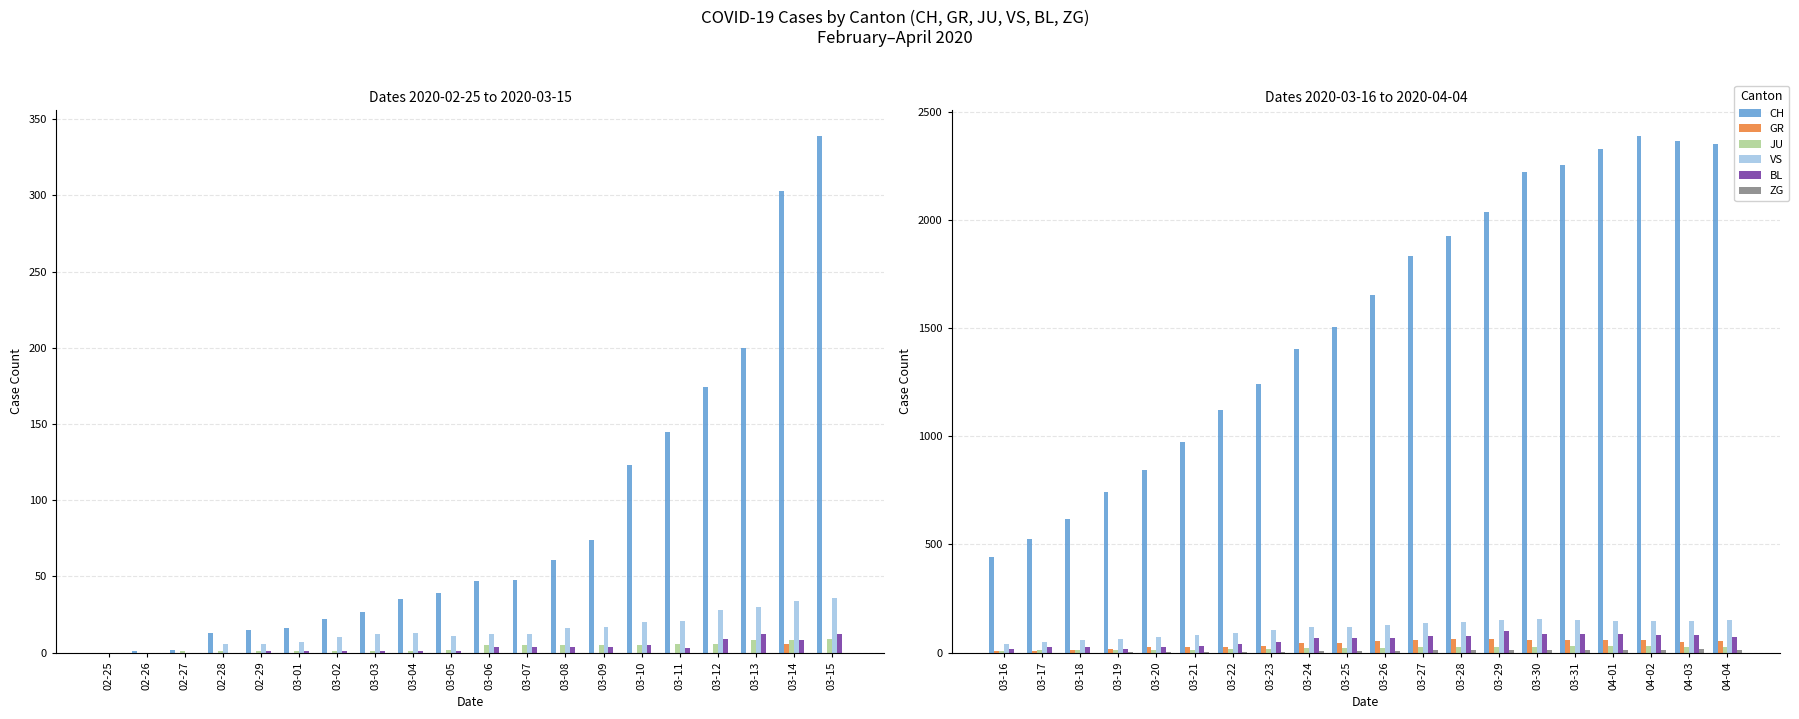

Which series has the largest total across all categories?

CH